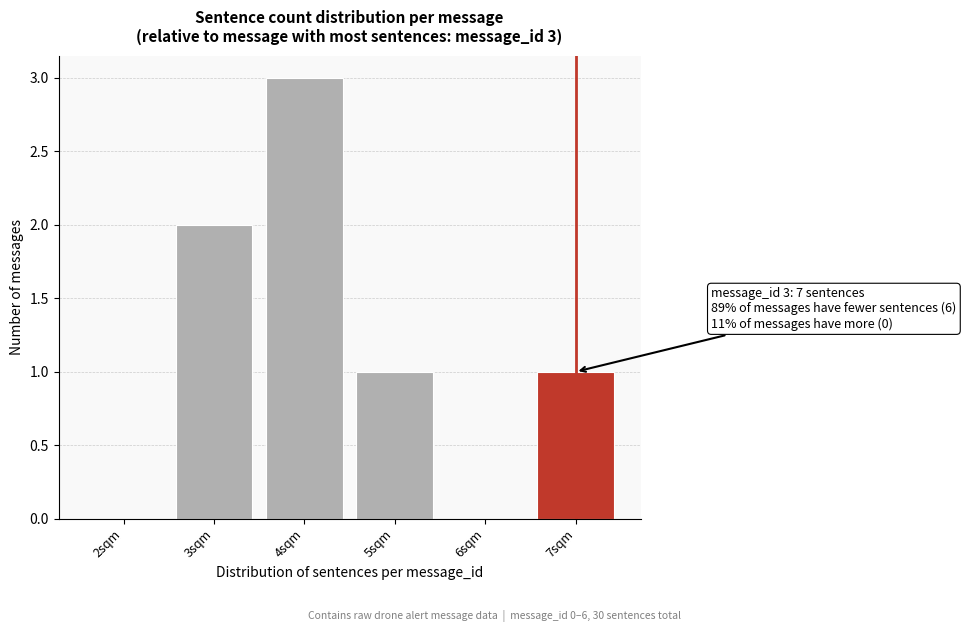

Reading left to right, what are all the values shown in this chart?

2sqm=0	3sqm=2	4sqm=3	5sqm=1	6sqm=0	7sqm=1